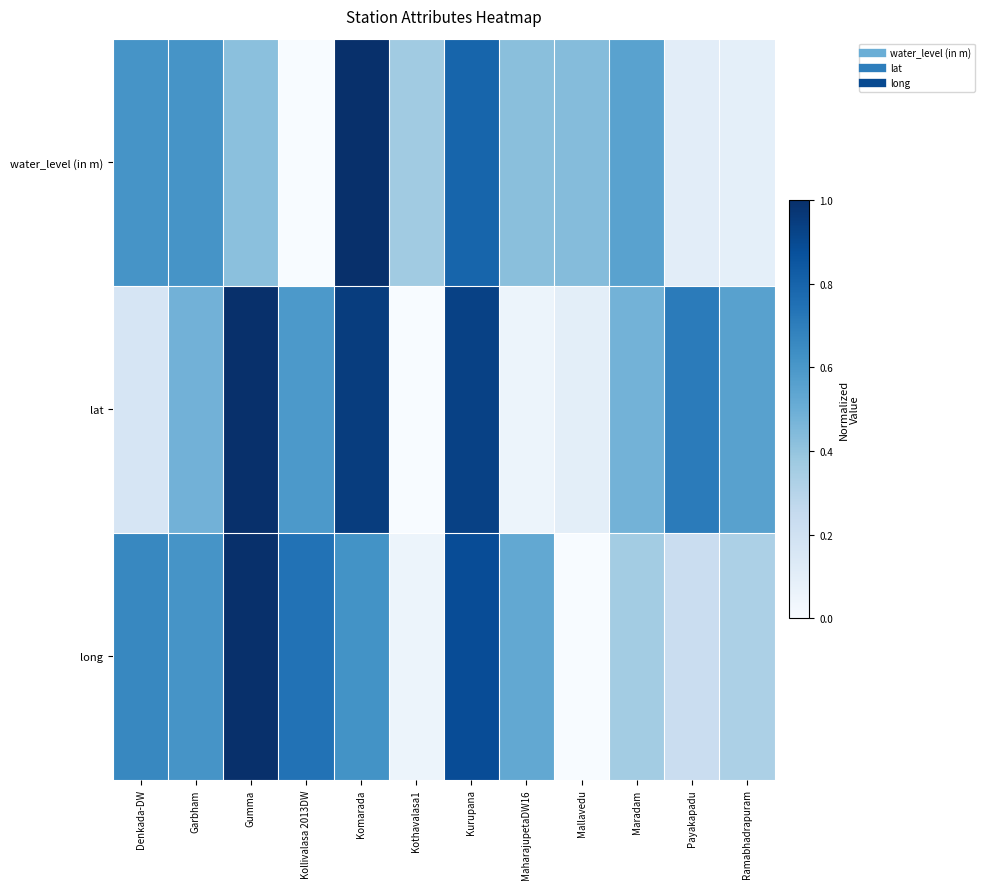

What is the spread (max minus min) of values at MaharajupetaDW16?

0.5